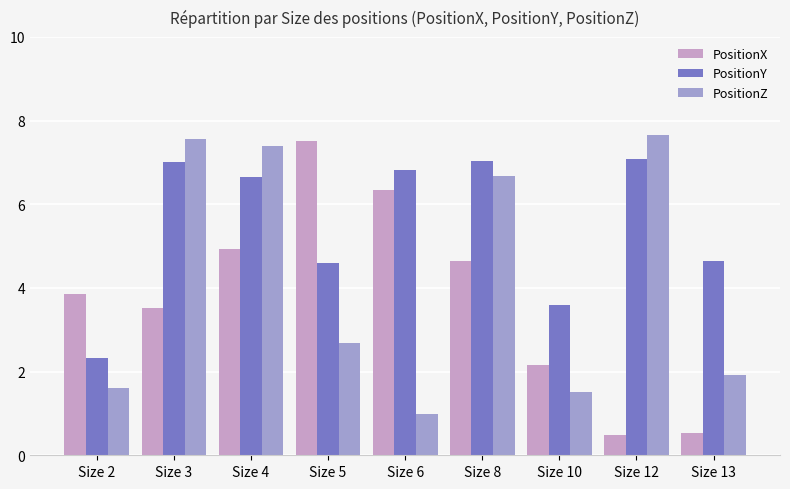

What is the value of the PositionY bar at the 4th from the left?

4.6